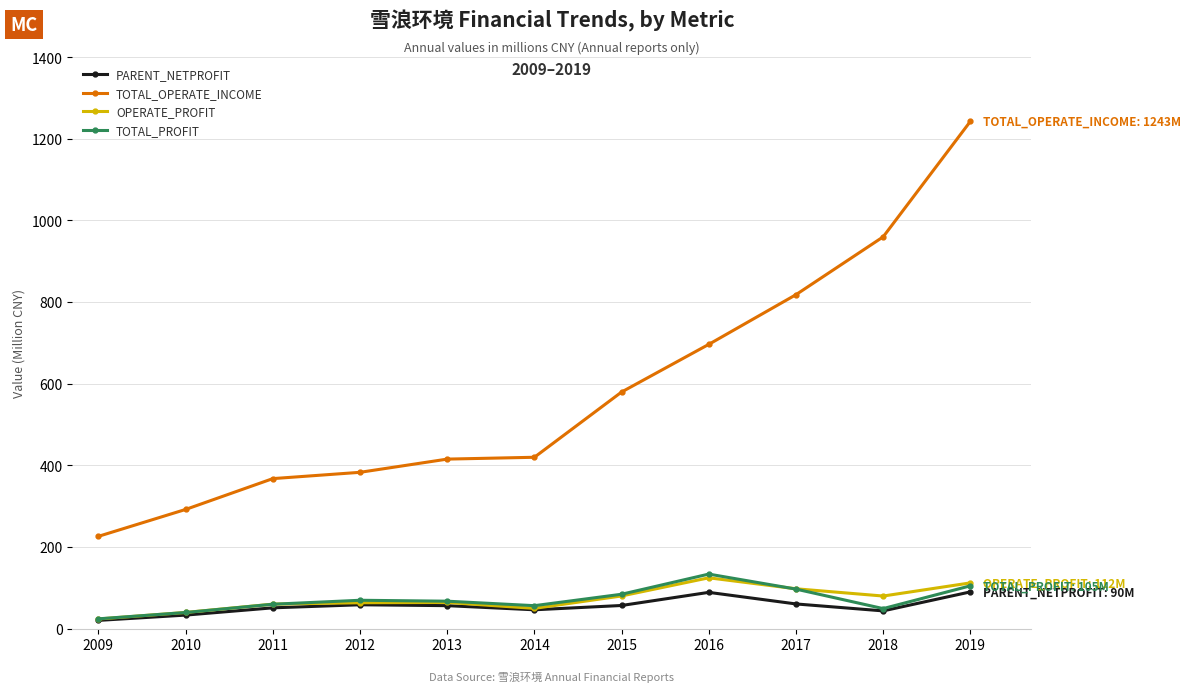

True or false: TOTAL_OPERATE_INCOME and PARENT_NETPROFIT cross at least once.

False